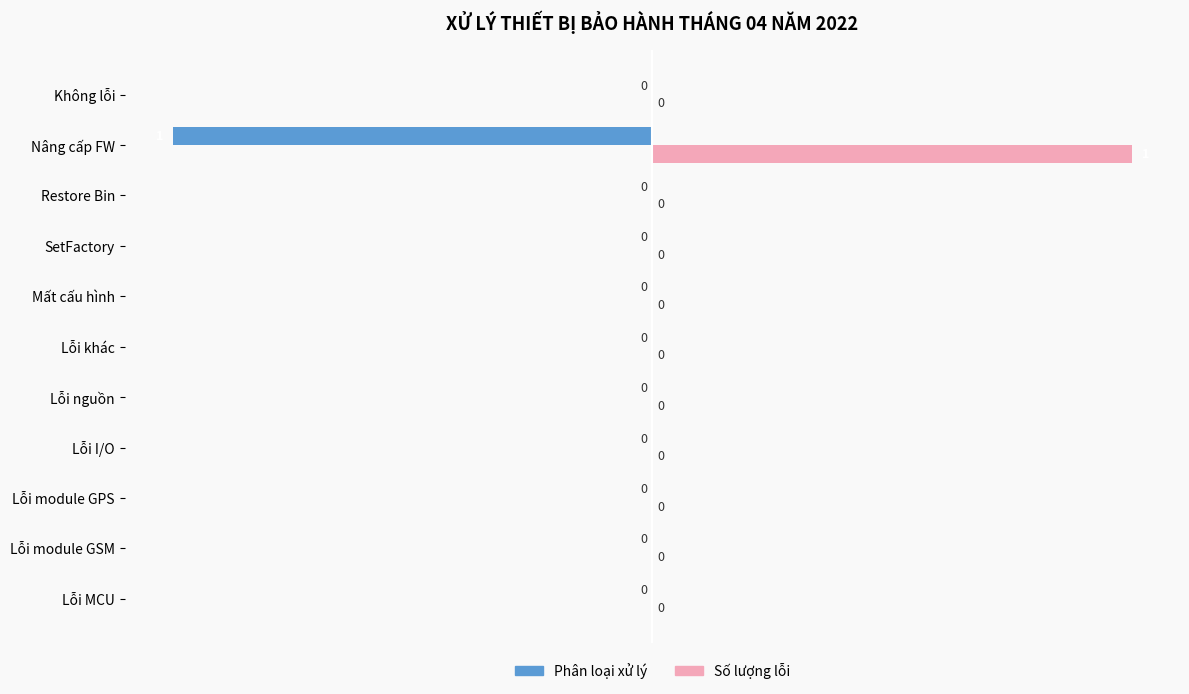

How many series are shown in this chart?

2